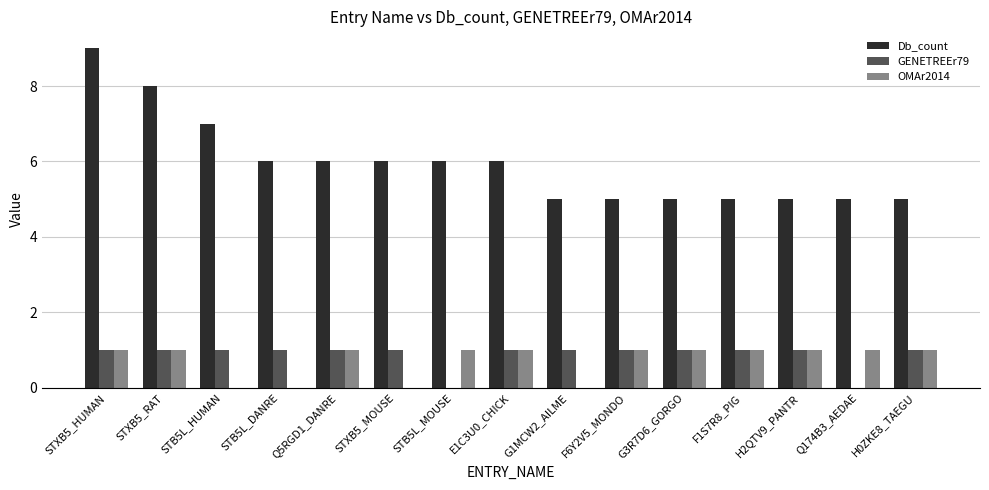

How many categories are shown in the chart?

15